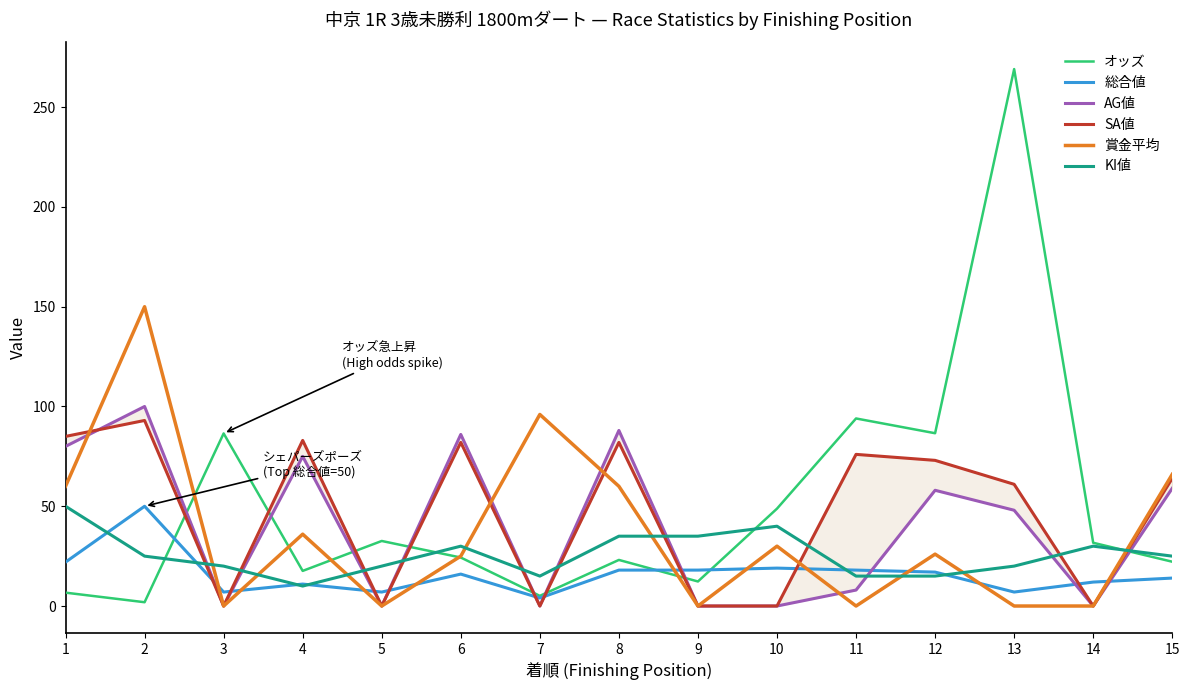

How many times do 賞金平均 and AG値 cross each other?

4